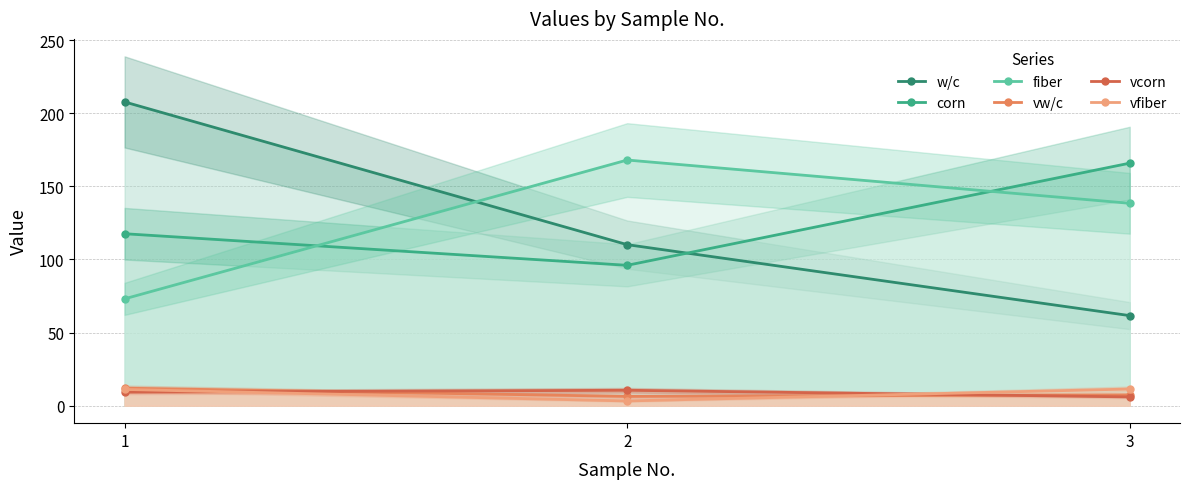

True or false: fiber has a value of 73.1 at 1.

True